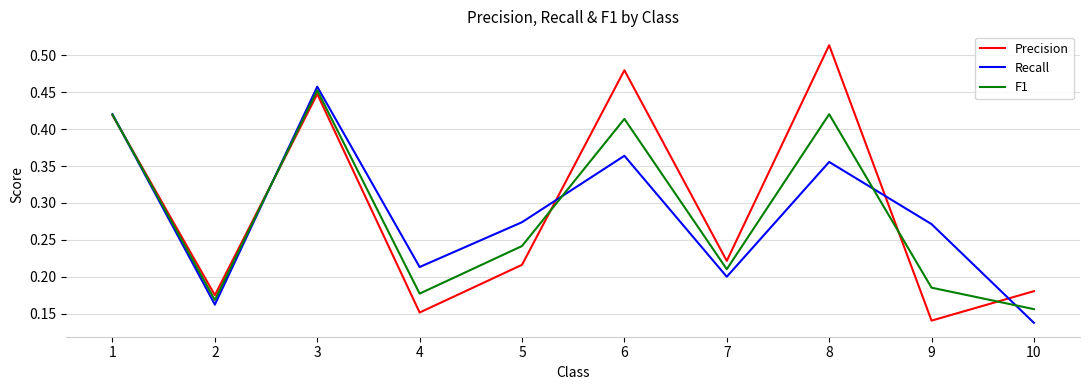

The value of Recall at 9 is 0.4. True or false?

False